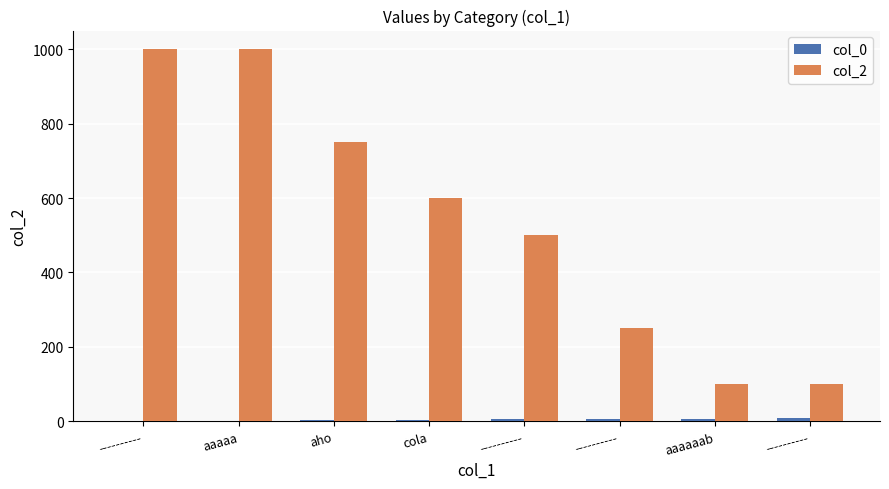

True or false: col_0 has a value of 2 at aho.

False